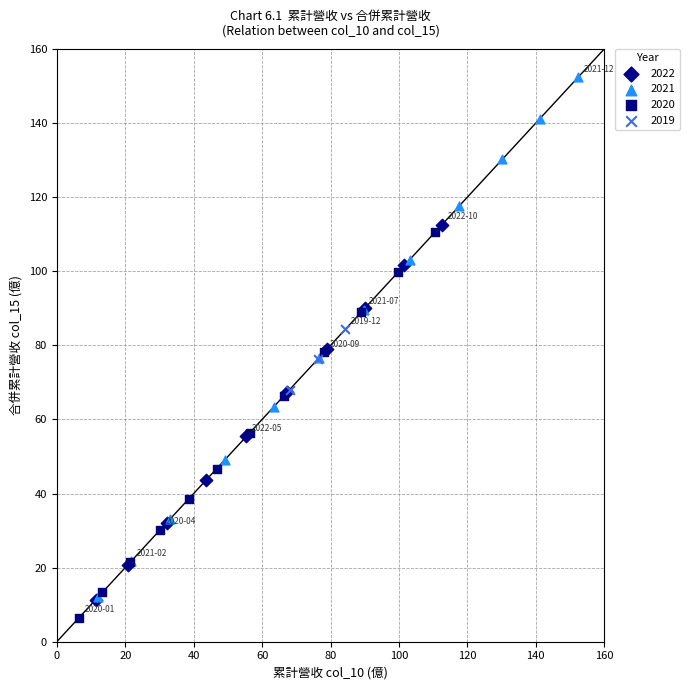

Which series reaches the maximum Y coordinate?

2021